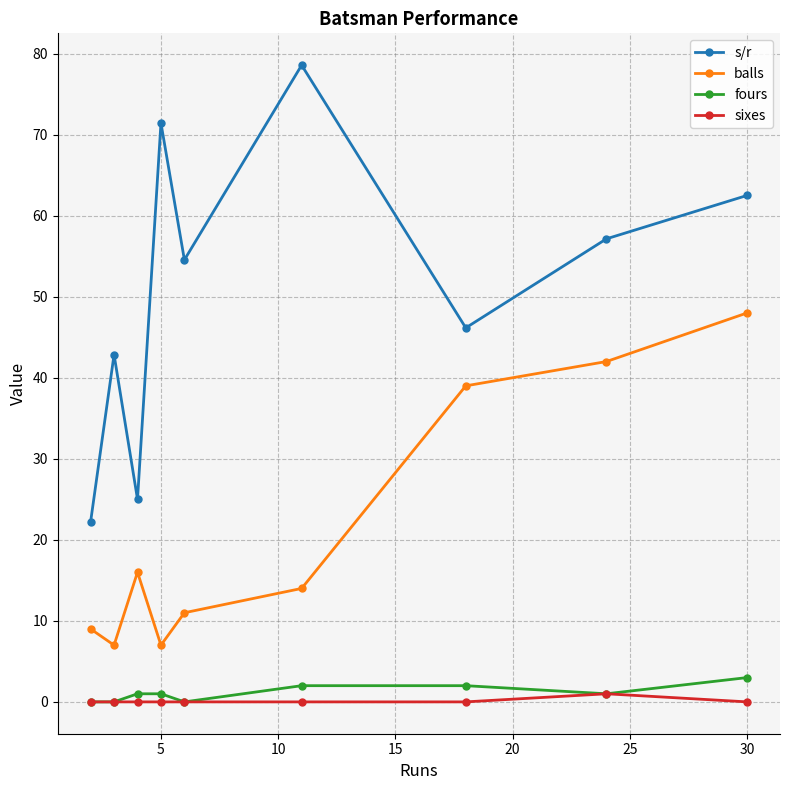

Count the number of categories in the chart.

9